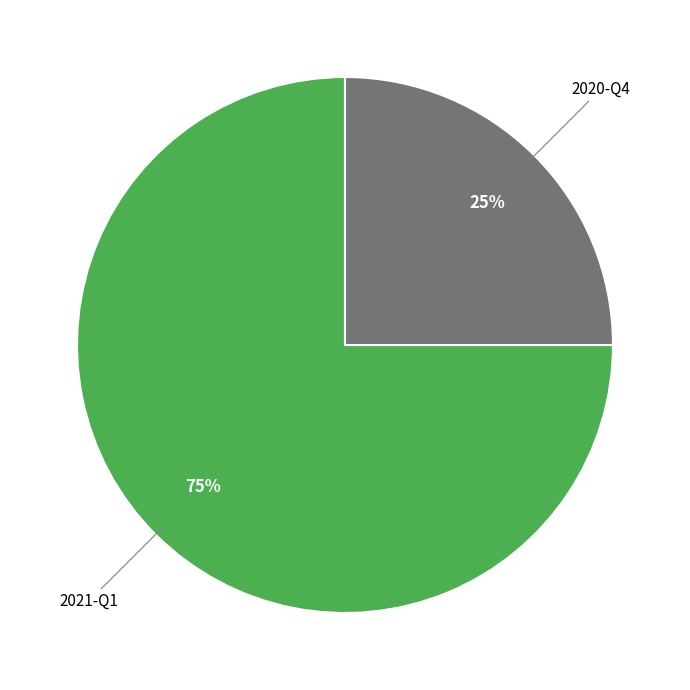

To the nearest percent, what is the average slice percentage?

50%